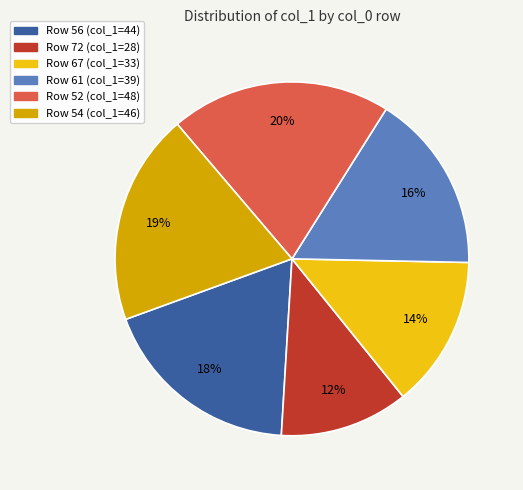

To the nearest percent, what is the difference between the largest and smallest slice percentages?

8%